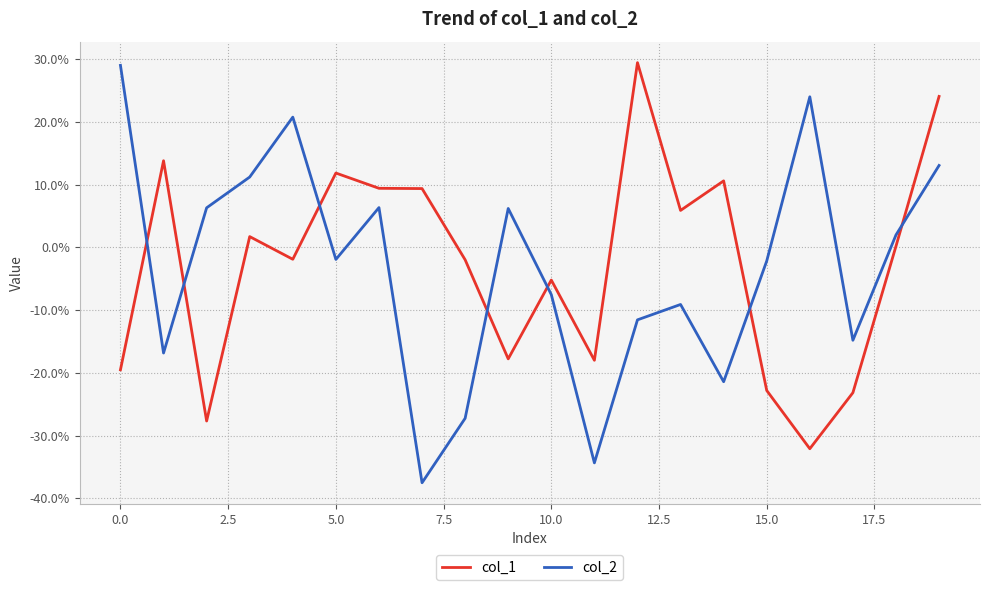

What is the maximum value for col_1?

29.5